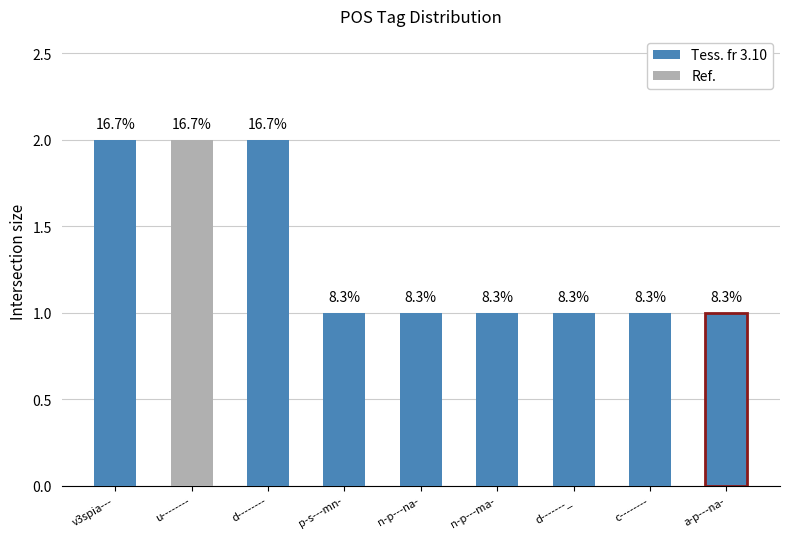

What is the difference between the second highest and minimum values?

1